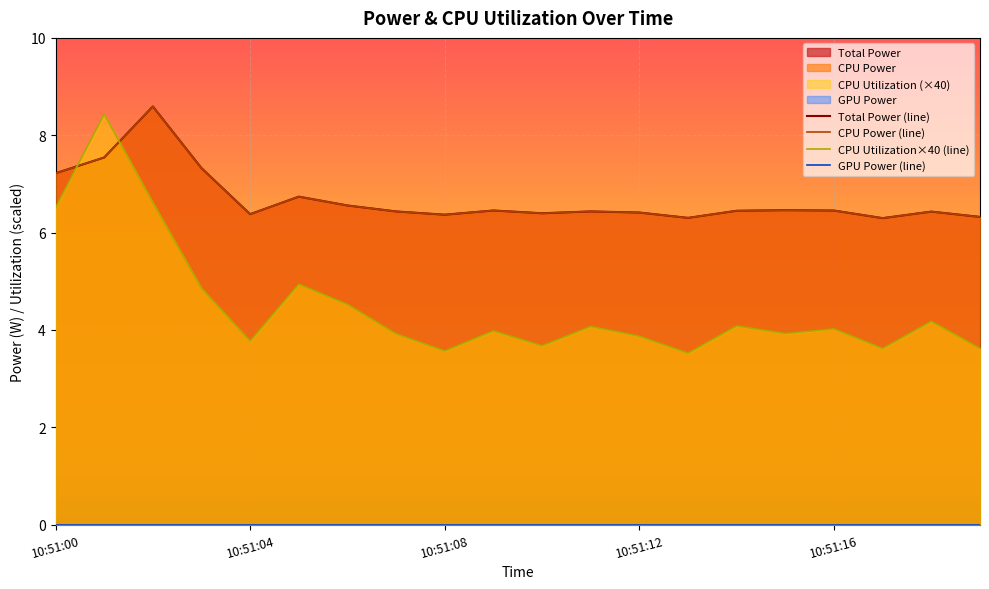

Is the value of CPU Power at 10:51:11 greater than the value of CPU Utilization at 10:51:10?

Yes